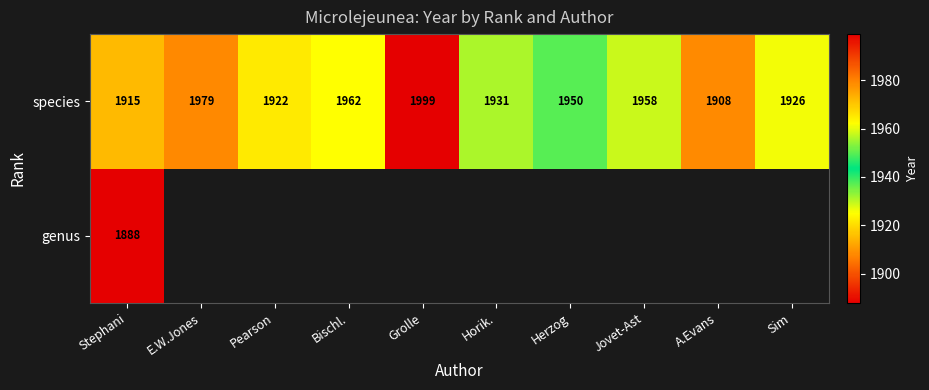

What is the sum of the species values at Pearson and Horik.?

3853